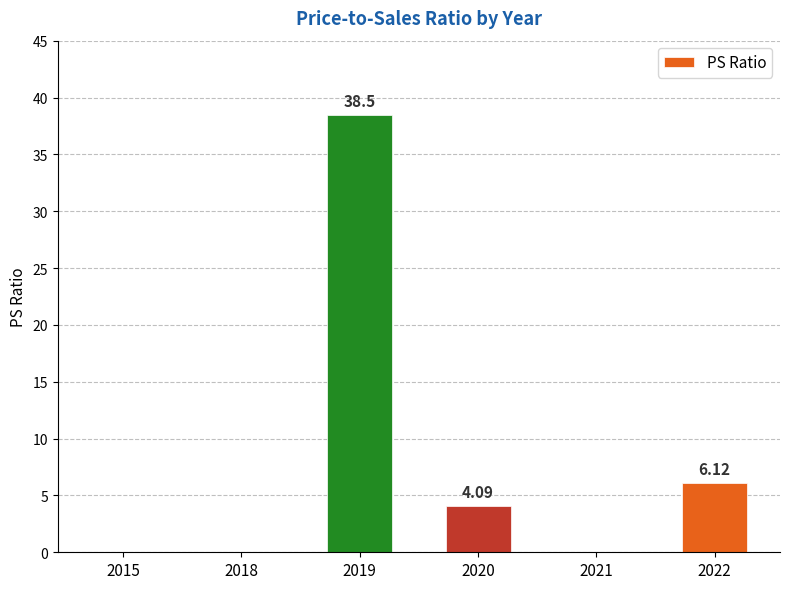

What is the sum of the values at 2018 and 2020?

4.1